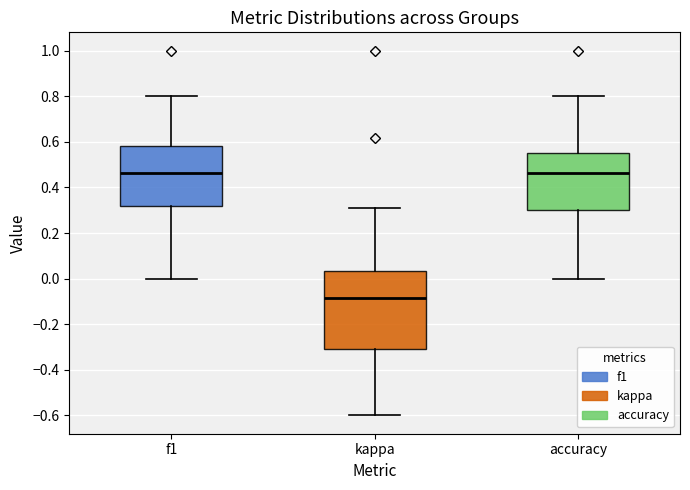

Reading left to right, read every box against the y-axis: the position of its median line, the range the box covers, and the ends of its whiskers. The values are not printed on the chart, so give them approximately, as read against the axis.

f1: median 0.46, box 0.32 to 0.58, whiskers 0.00 to 0.80
kappa: median -0.08, box -0.30 to 0.04, whiskers -0.60 to 0.30
accuracy: median 0.46, box 0.30 to 0.56, whiskers 0.00 to 0.80